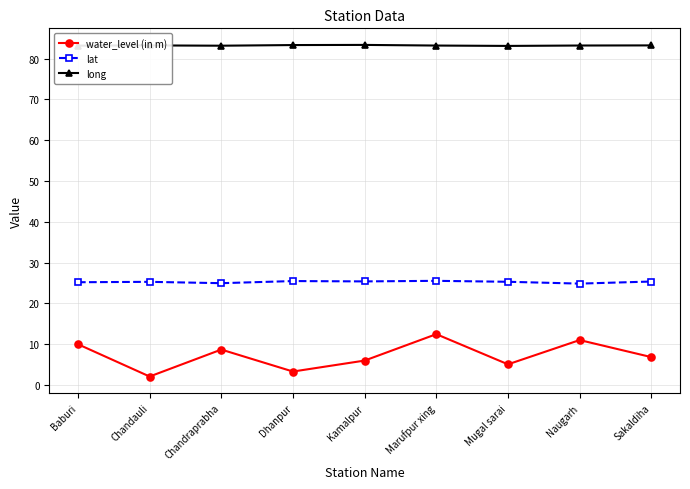

What is the value of the lat point at the 6th from the left?

25.5